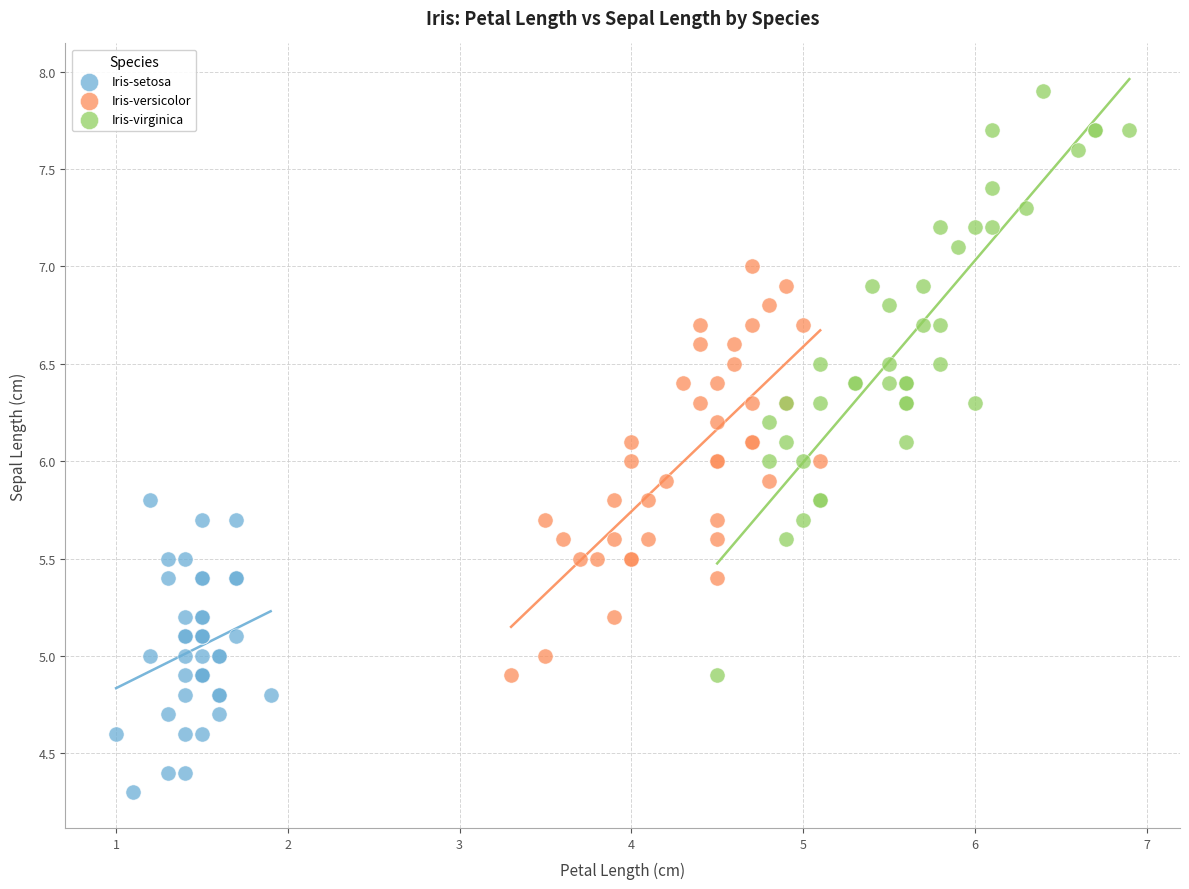

Which series reaches the maximum Y coordinate?

Iris-virginica